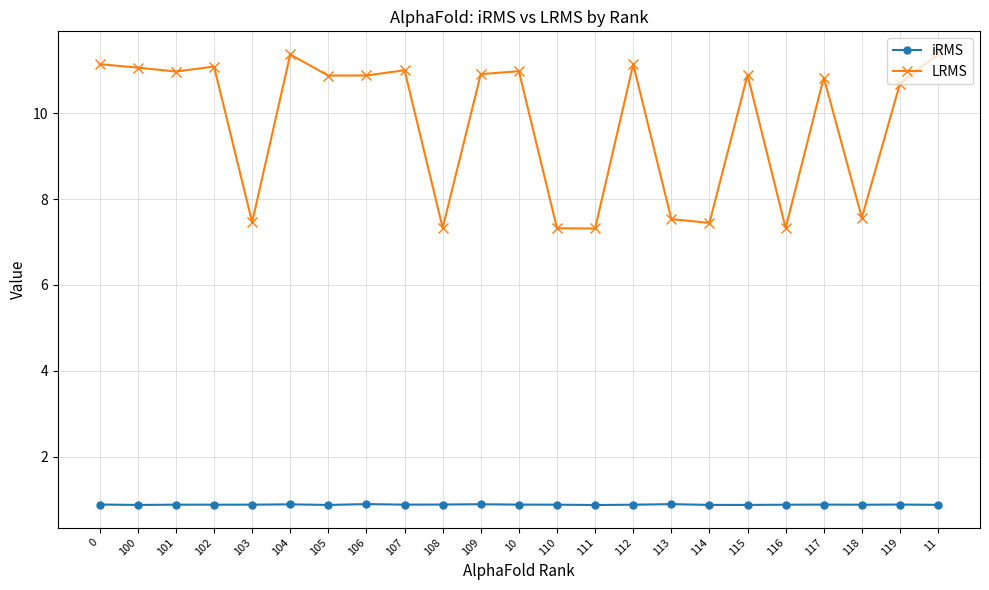

Between 115 and 118, which series saw the biggest shift?

LRMS